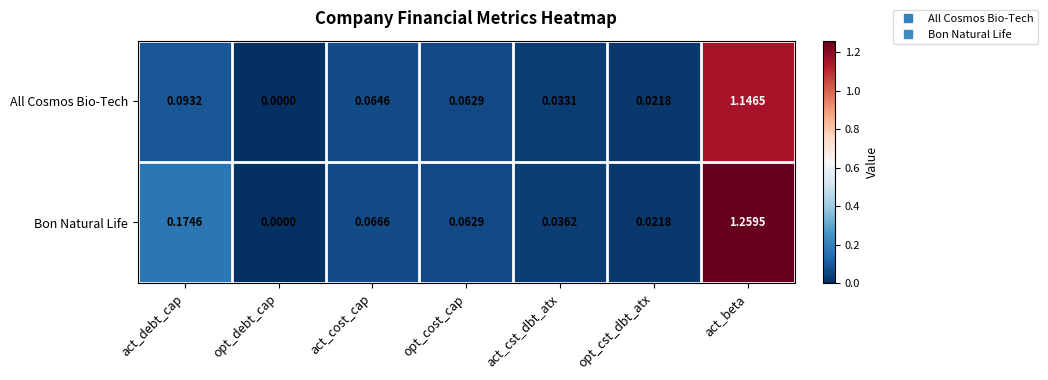

Which series has the largest total across all categories?

Bon Natural Life